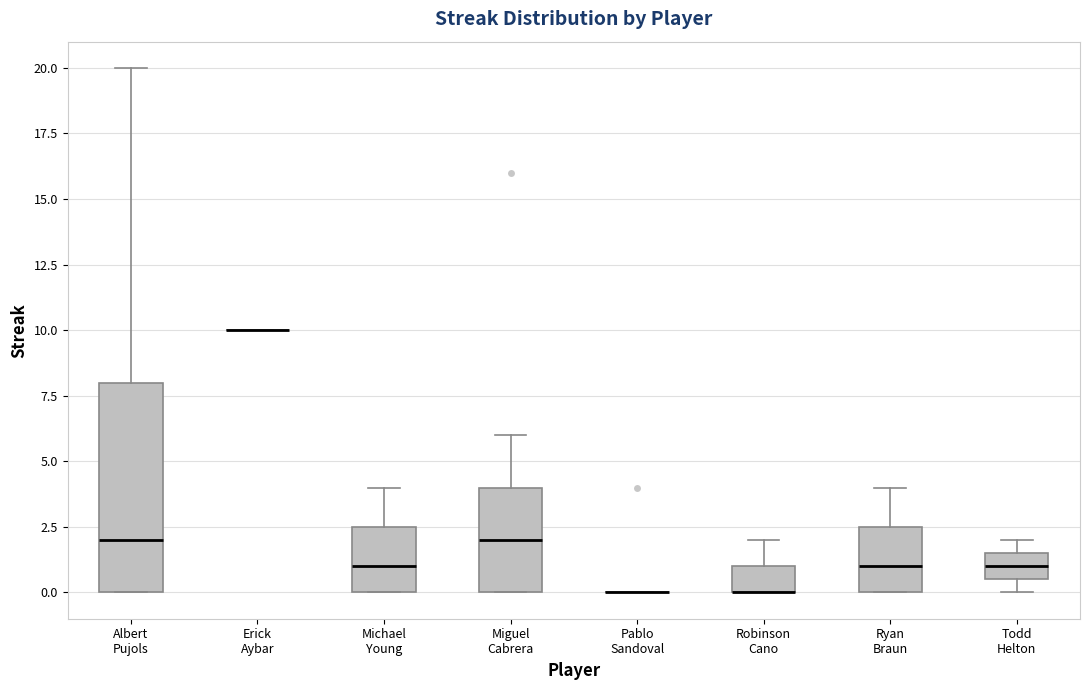

Reading left to right, read every box against the y-axis: the position of its median line, the range the box covers, and the ends of its whiskers. The values are not printed on the chart, so give them approximately, as read against the axis.

Albert Pujols: median 2.0, box 0.0 to 8.0, whiskers 0.0 to 20.0
Erick Aybar: box collapsed to a line at 10.0, whiskers 10.0 to 10.0
Michael Young: median 1.0, box 0.0 to 2.5, whiskers 0.0 to 4.0
Miguel Cabrera: median 2.0, box 0.0 to 4.0, whiskers 0.0 to 6.0
Pablo Sandoval: box collapsed to a line at 0.0, whiskers 0.0 to 0.0
Robinson Cano: median 0.0 (drawn on the box's lower edge), box 0.0 to 1.0, whiskers 0.0 to 2.0
Ryan Braun: median 1.0, box 0.0 to 2.5, whiskers 0.0 to 4.0
Todd Helton: median 1.0, box 0.5 to 1.5, whiskers 0.0 to 2.0